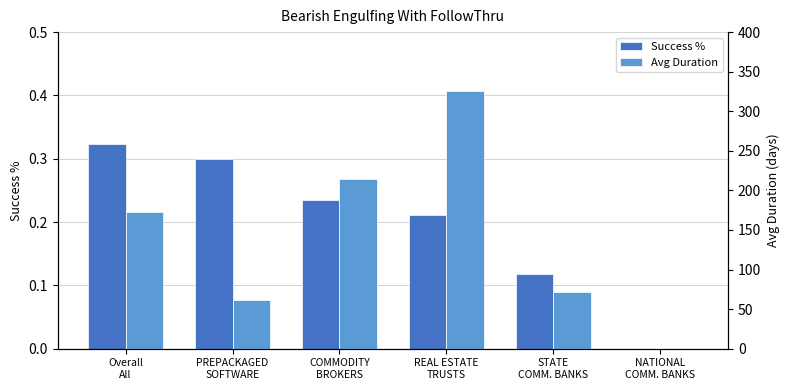

What is the sum of all Success % values?

1.2